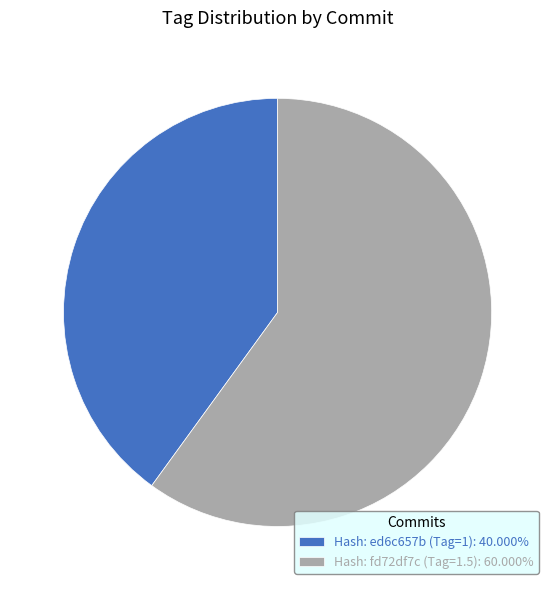

Do Hash: fd72df7c (Tag=1.5): 60.000% and Hash: ed6c657b (Tag=1): 40.000% together represent more than half of the pie?

Yes